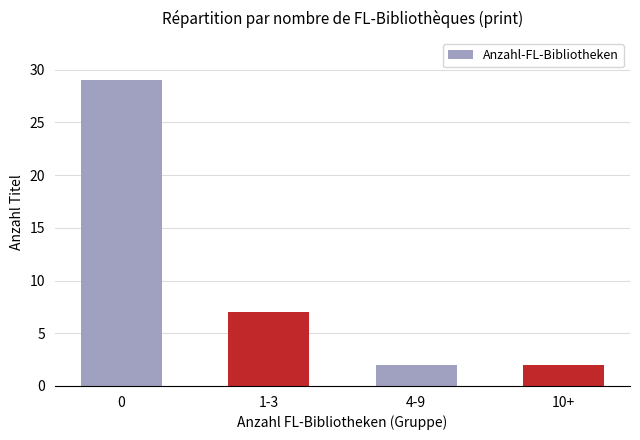

At which label is the value closest to 15?

1-3